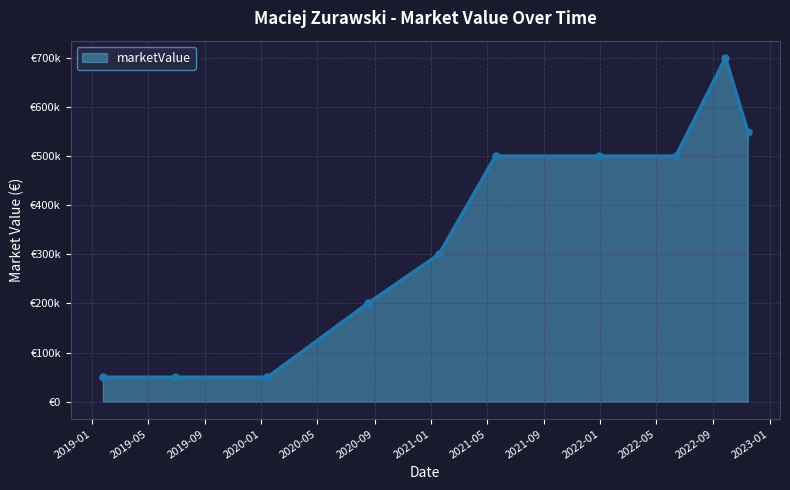

The value at 2020-09 is 871530. True or false?

False